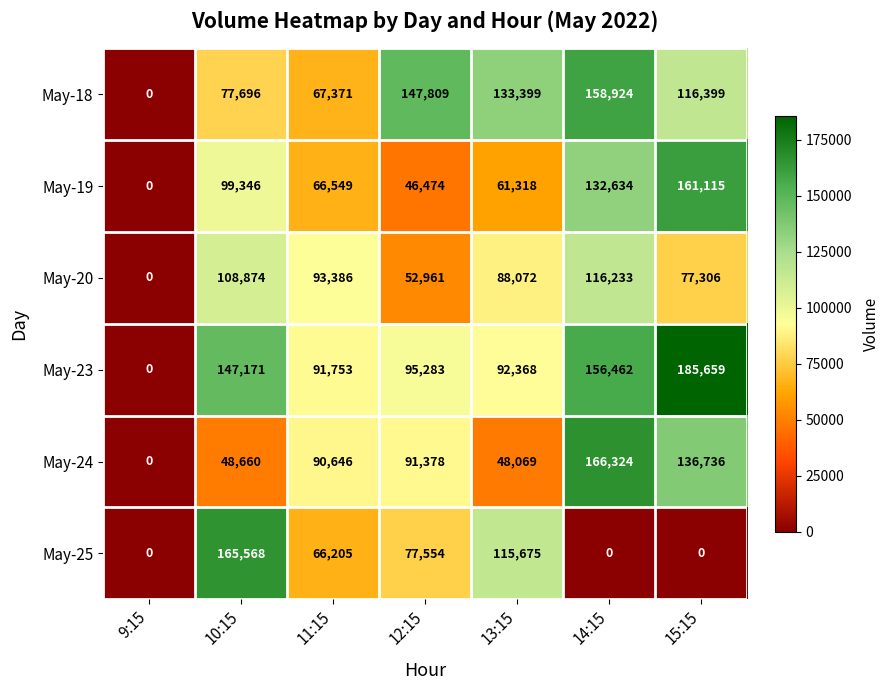

How many data points does each series have?

7